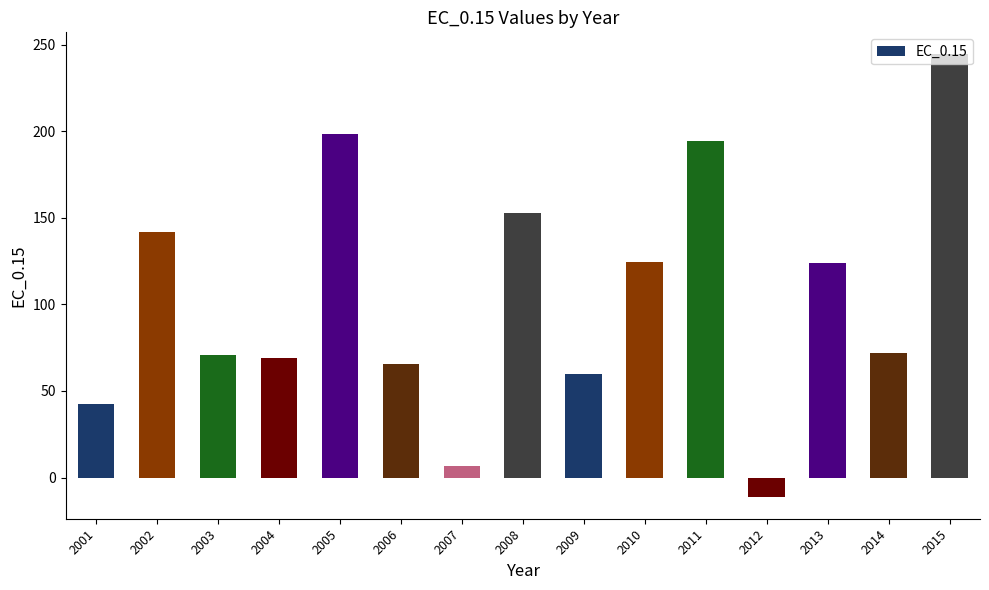

How many data points are less than 71?

7